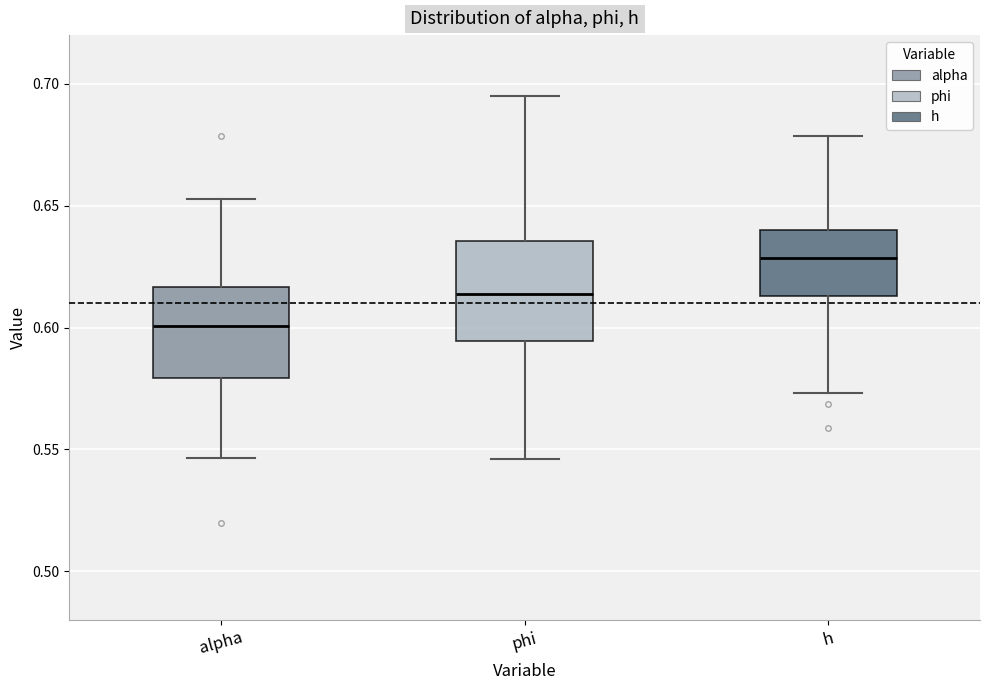

Reading left to right, read every box against the y-axis: the position of its median line, the range the box covers, and the ends of its whiskers. The values are not printed on the chart, so give them approximately, as read against the axis.

alpha: median 0.600, box 0.580 to 0.615, whiskers 0.545 to 0.655
phi: median 0.615, box 0.595 to 0.635, whiskers 0.545 to 0.695
h: median 0.630, box 0.615 to 0.640, whiskers 0.575 to 0.680